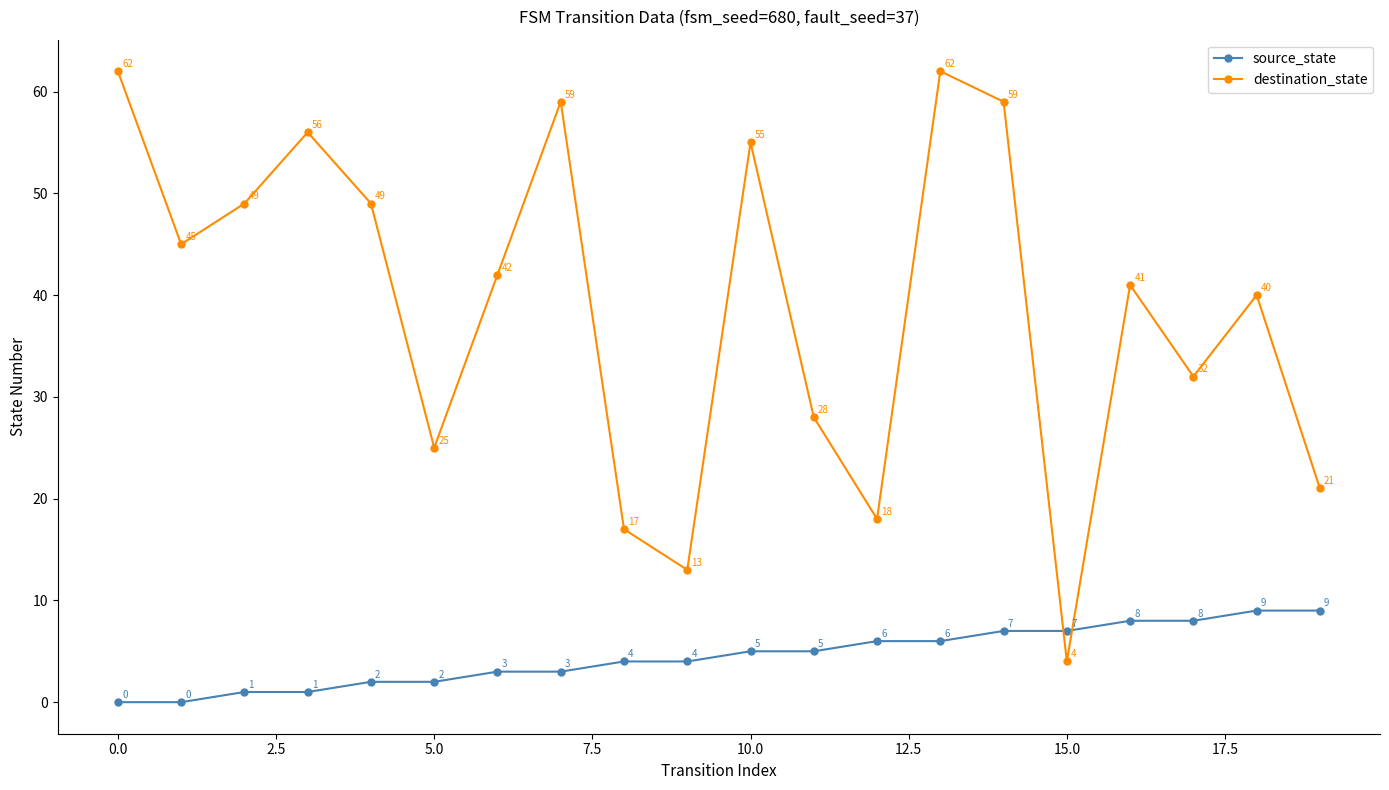

Which series has the largest range (max minus min)?

destination_state